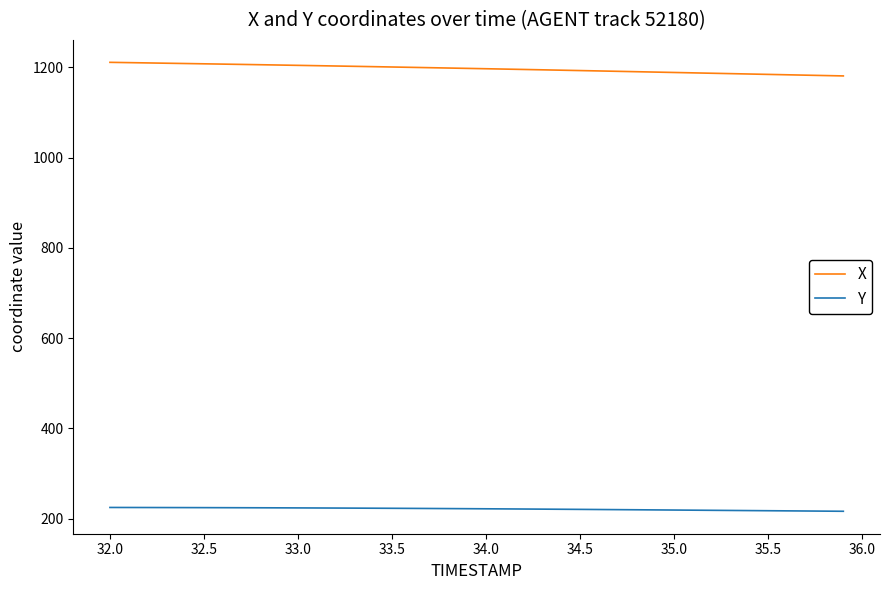

At how many categories does at least one series exceed 426?

40